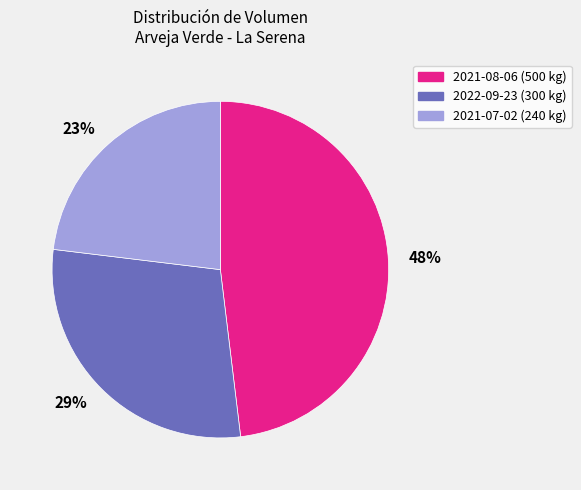

How many slices are in this pie chart?

3